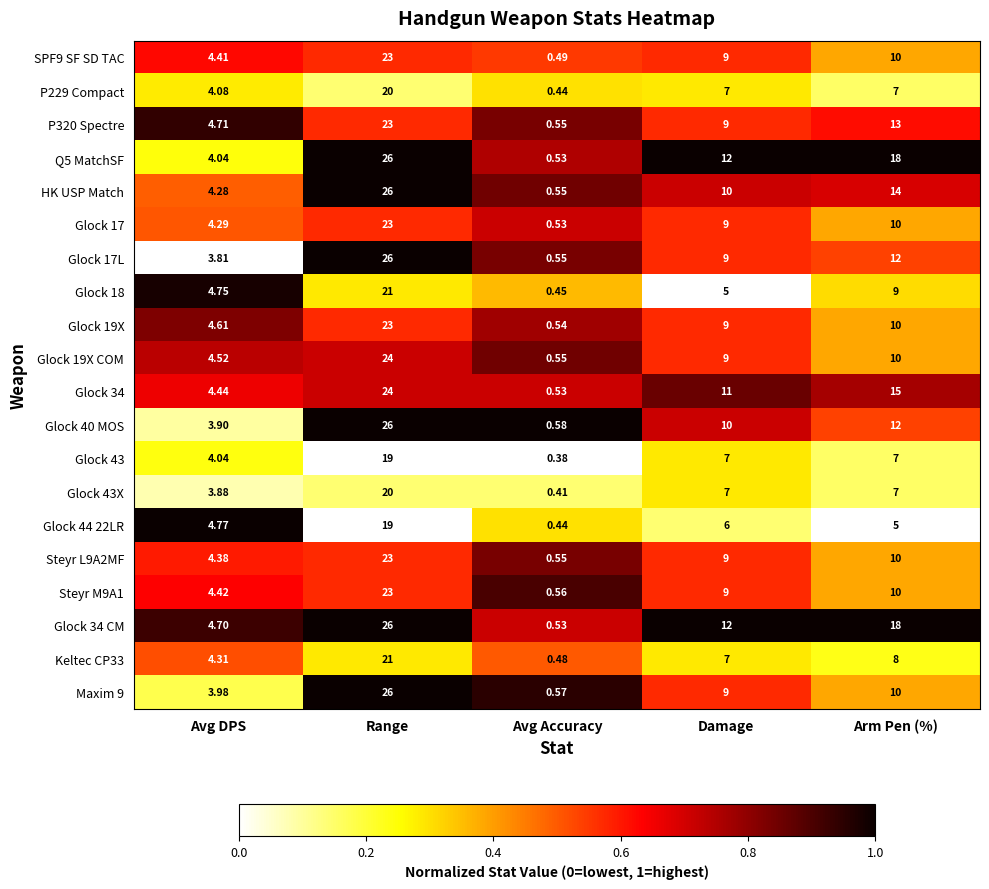

At which category does the chart reach its minimum across all series?

Avg Accuracy